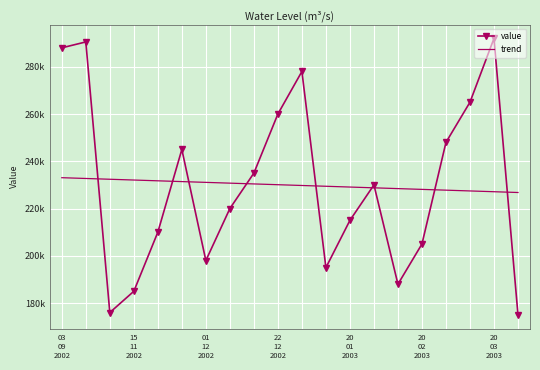

What are all the series names shown in the legend?

value, trend